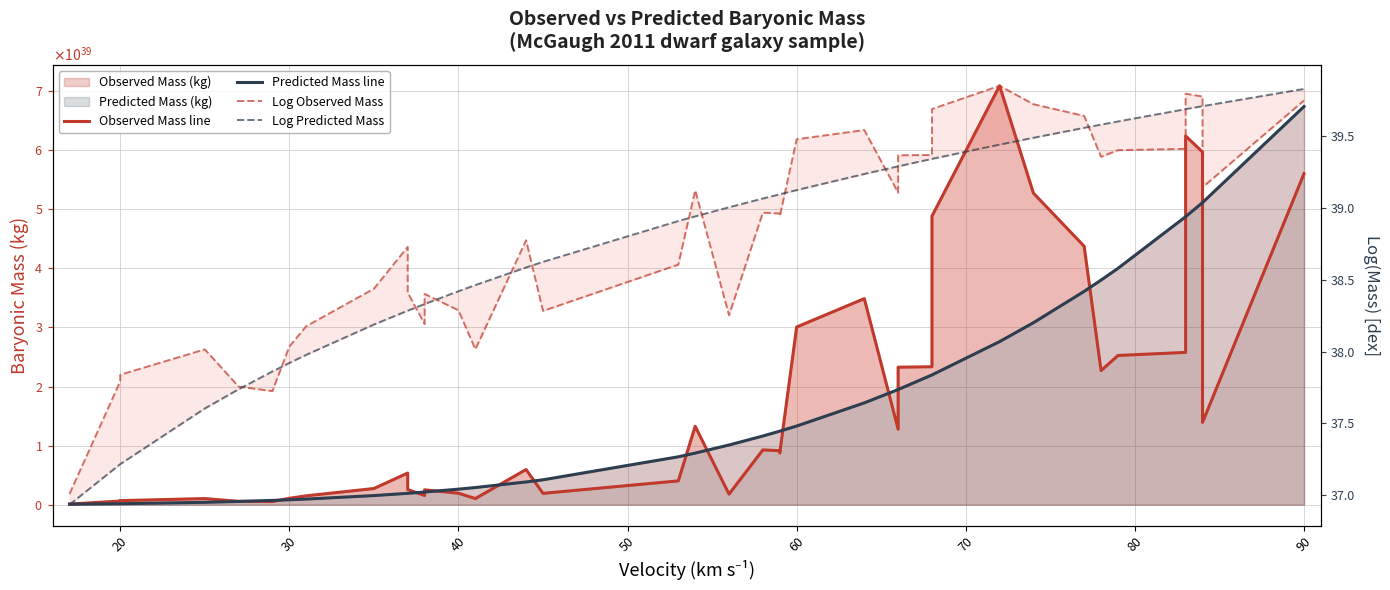

What is the difference between the maximum and second lowest values in the Log Predicted Mass series?

2.6